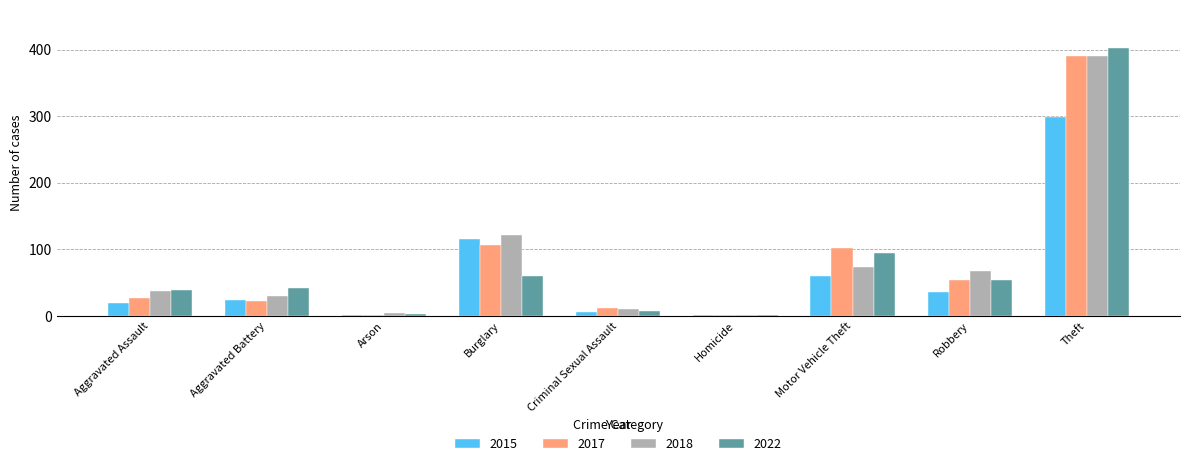

The 2022 series shows 42 at Aggravated Battery. True or false?

True